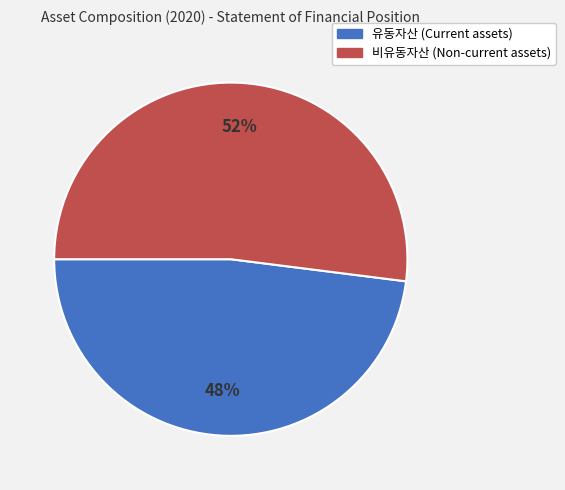

Which category has the smallest portion of the pie?

유동자산 (Current assets)